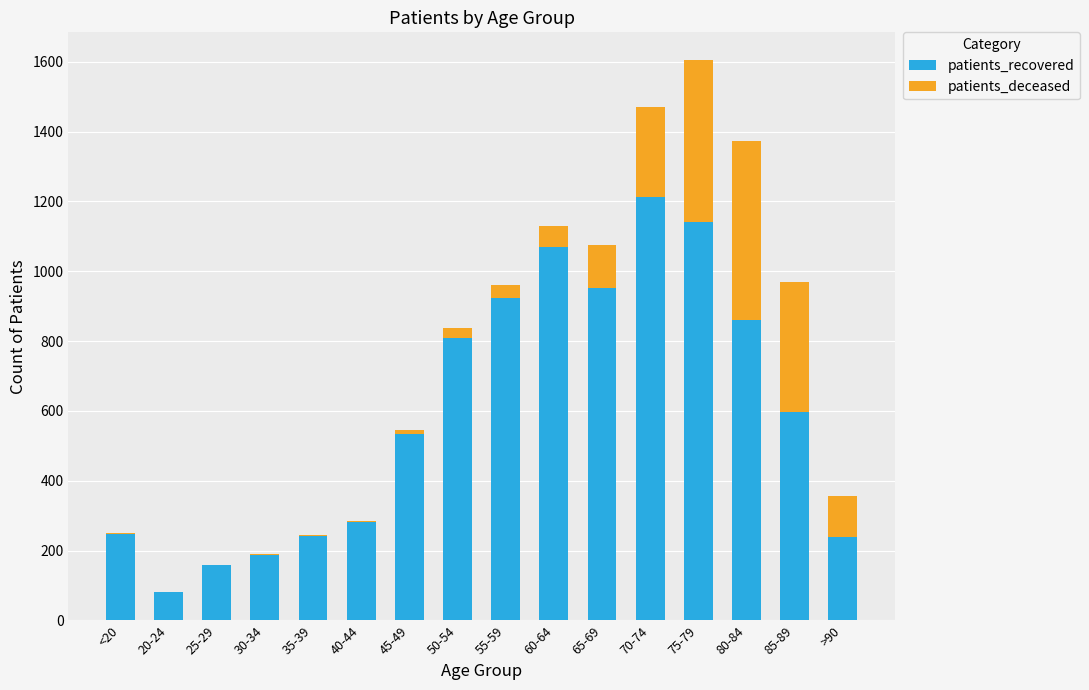

What is the sum of all patients_recovered values?

9541